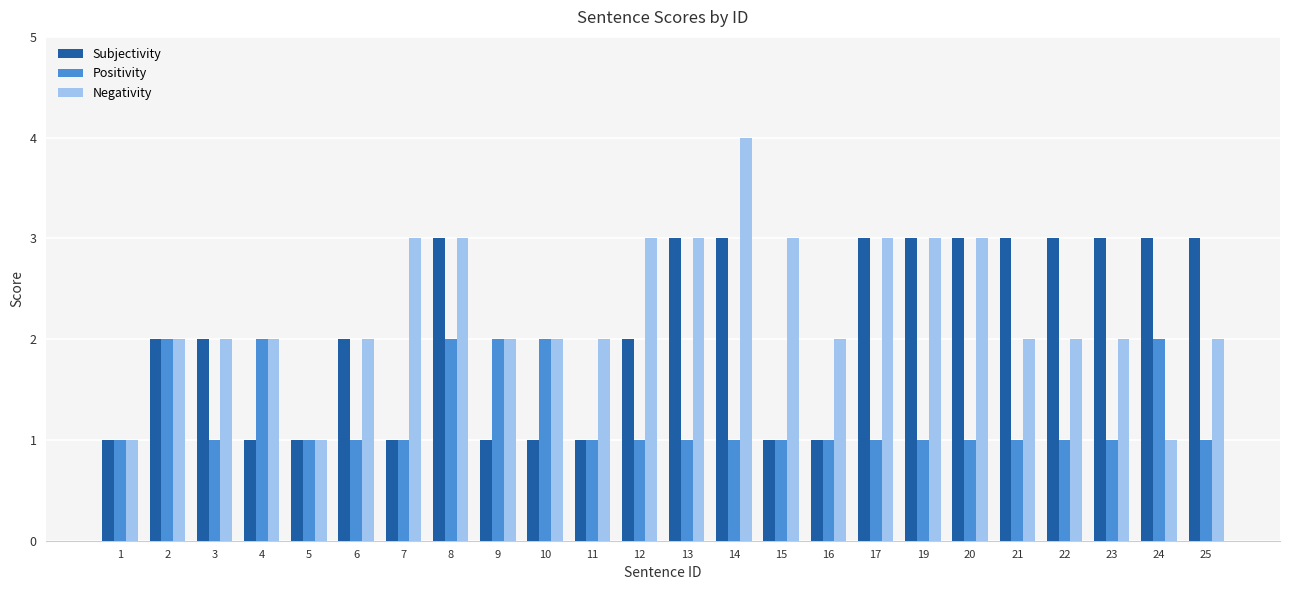

Reading left to right, what are all the values shown in this chart?

Subjectivity: 1	2	2	1	1	2	1	3	1	1	1	2	3	3	1	1	3	3	3	3	3	3	3	3
Positivity: 1	2	1	2	1	1	1	2	2	2	1	1	1	1	1	1	1	1	1	1	1	1	2	1
Negativity: 1	2	2	2	1	2	3	3	2	2	2	3	3	4	3	2	3	3	3	2	2	2	1	2